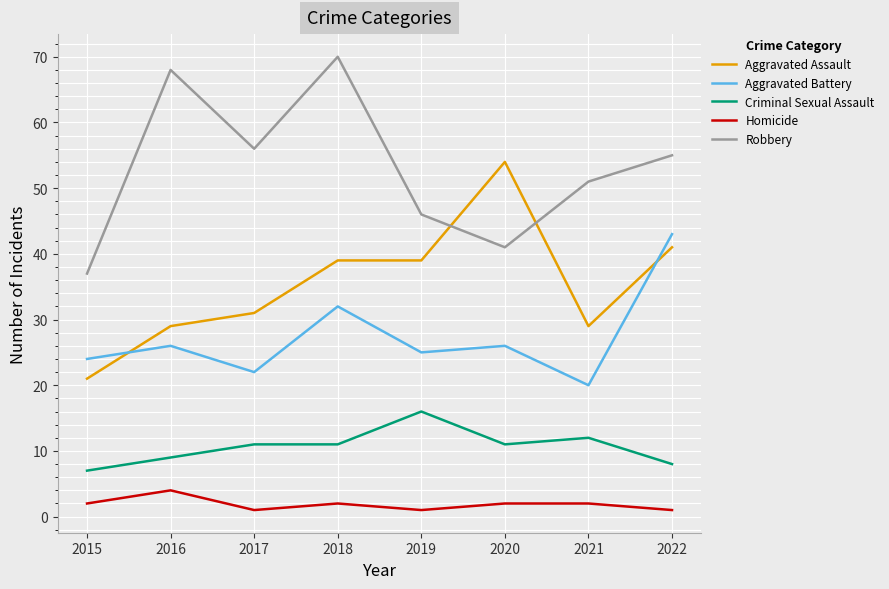

Rank the series at 2019 from lowest to highest value.

Homicide, Criminal Sexual Assault, Aggravated Battery, Aggravated Assault, Robbery